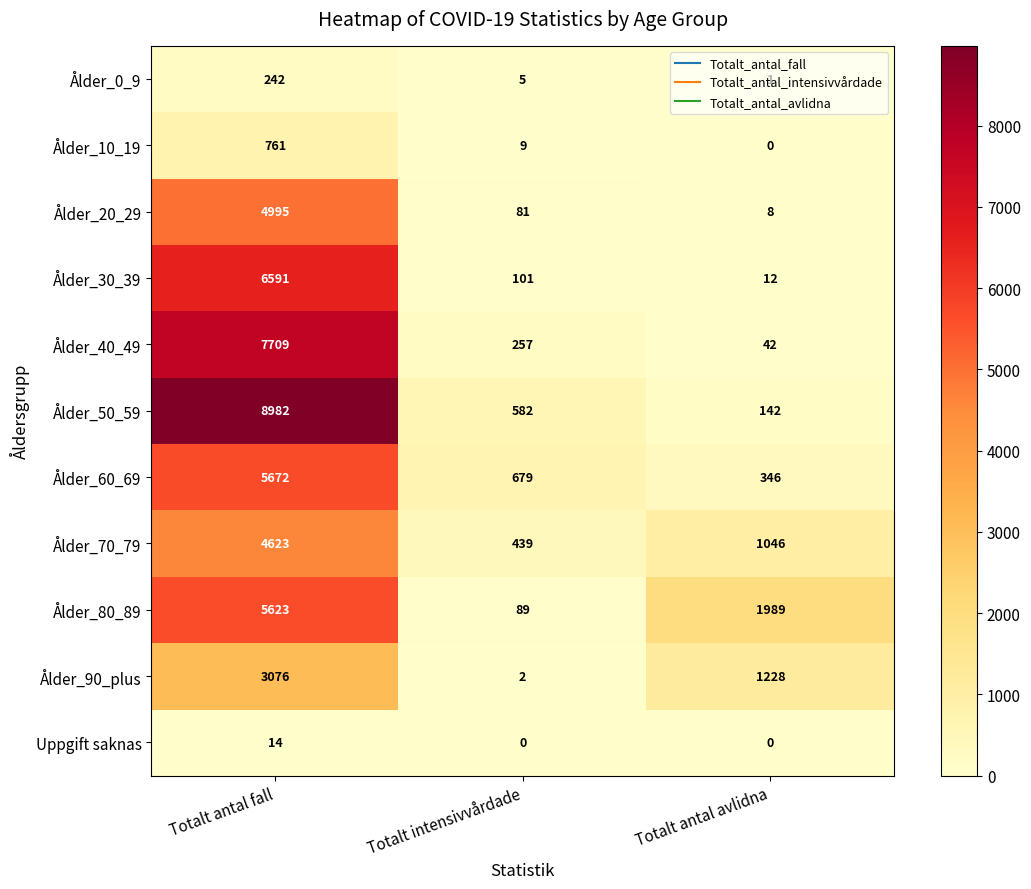

Where does the Ålder_0_9 series first go above 5?

Totalt antal fall